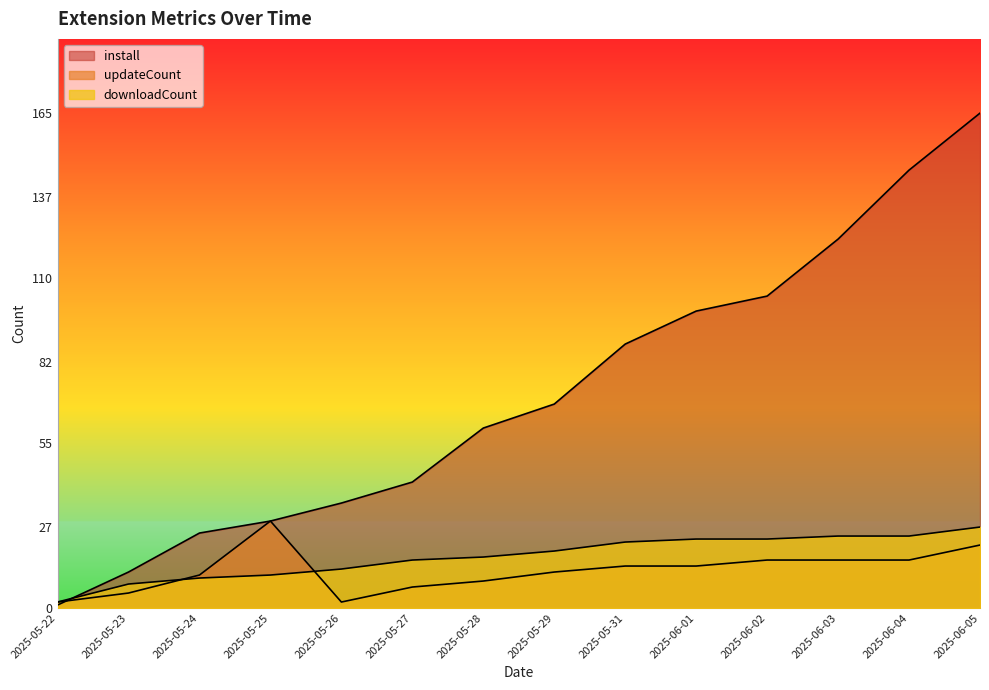

Reading left to right, extract all data points from this chart.

install: 2025-05-22=1	2025-05-23=12	2025-05-24=25	2025-05-25=29	2025-05-26=35	2025-05-27=42	2025-05-28=60	2025-05-29=68	2025-05-31=88	2025-06-01=99	2025-06-02=104	2025-06-03=123	2025-06-04=146	2025-06-05=165
updateCount: 2025-05-22=2	2025-05-23=5	2025-05-24=11	2025-05-25=29	2025-05-26=2	2025-05-27=7	2025-05-28=9	2025-05-29=12	2025-05-31=14	2025-06-01=14	2025-06-02=16	2025-06-03=16	2025-06-04=16	2025-06-05=21
downloadCount: 2025-05-22=2	2025-05-23=8	2025-05-24=10	2025-05-25=11	2025-05-26=13	2025-05-27=16	2025-05-28=17	2025-05-29=19	2025-05-31=22	2025-06-01=23	2025-06-02=23	2025-06-03=24	2025-06-04=24	2025-06-05=27